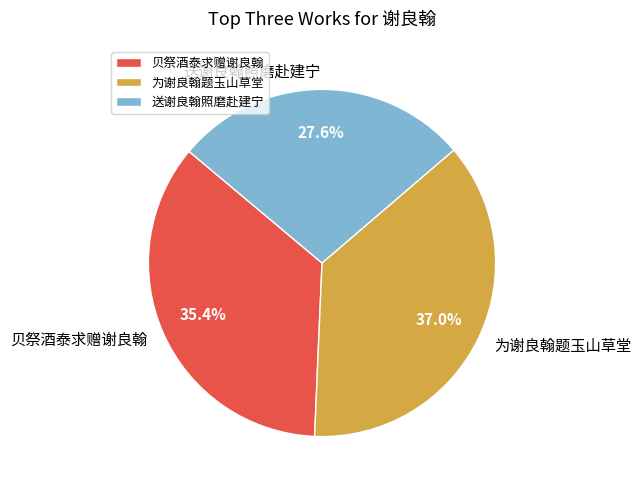

To the nearest percent, what is the combined percentage of 送谢良翰照磨赴建宁 and 贝祭酒泰求赠谢良翰?

63%